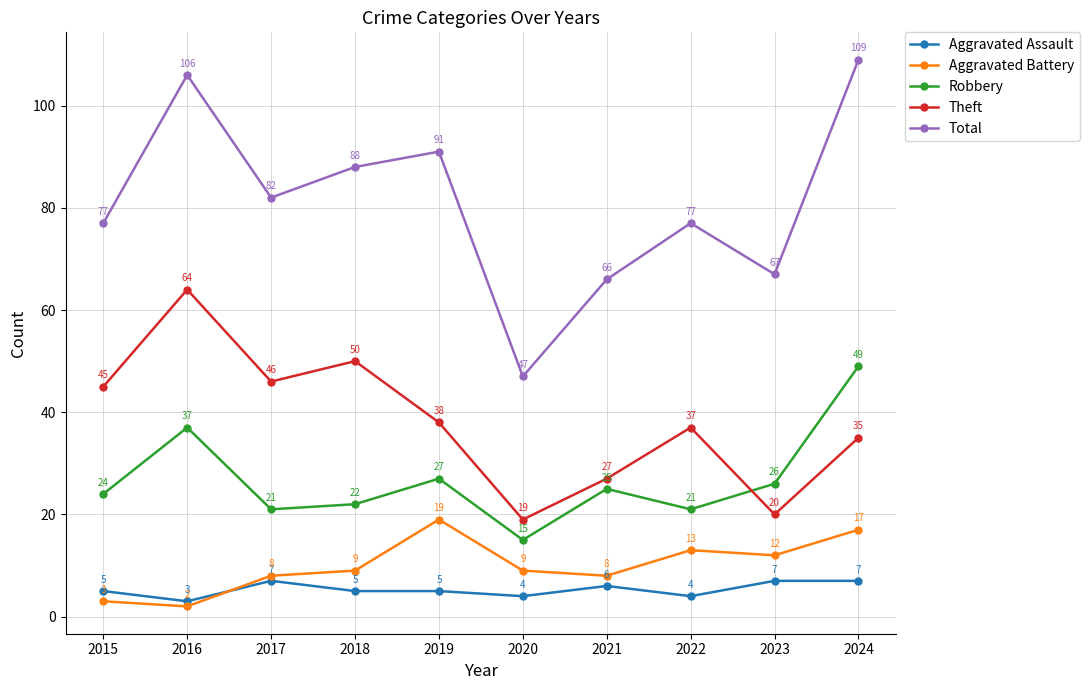

What is the value of the Theft point at the 4th from the left?

50